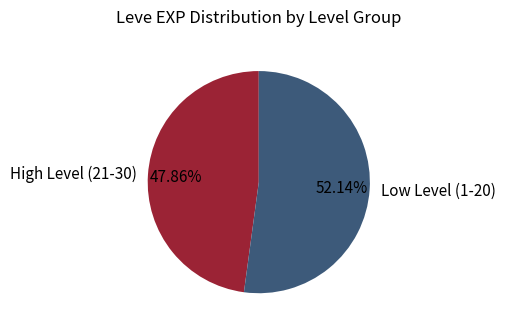

Approximately how many times larger is the value at Low Level (1-20) compared to High Level (21-30)?

1.1